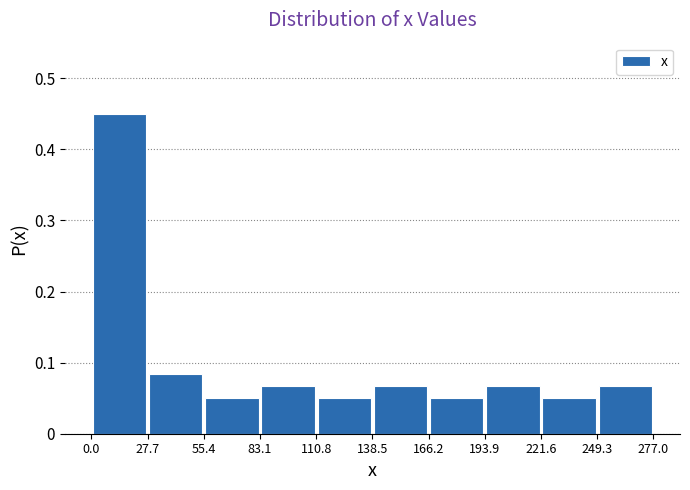

Reading left to right, list every bar in this chart as the range it spans on the x-axis followed by its height. The values are not printed on the chart, so give them approximately, as read against the axis.

0.0 to 27.7: 0.45
27.7 to 55.4: 0.08
55.4 to 83.1: 0.05
83.1 to 110.8: 0.07
110.8 to 138.5: 0.05
138.5 to 166.2: 0.07
166.2 to 193.9: 0.05
193.9 to 221.6: 0.07
221.6 to 249.3: 0.05
249.3 to 277.0: 0.07